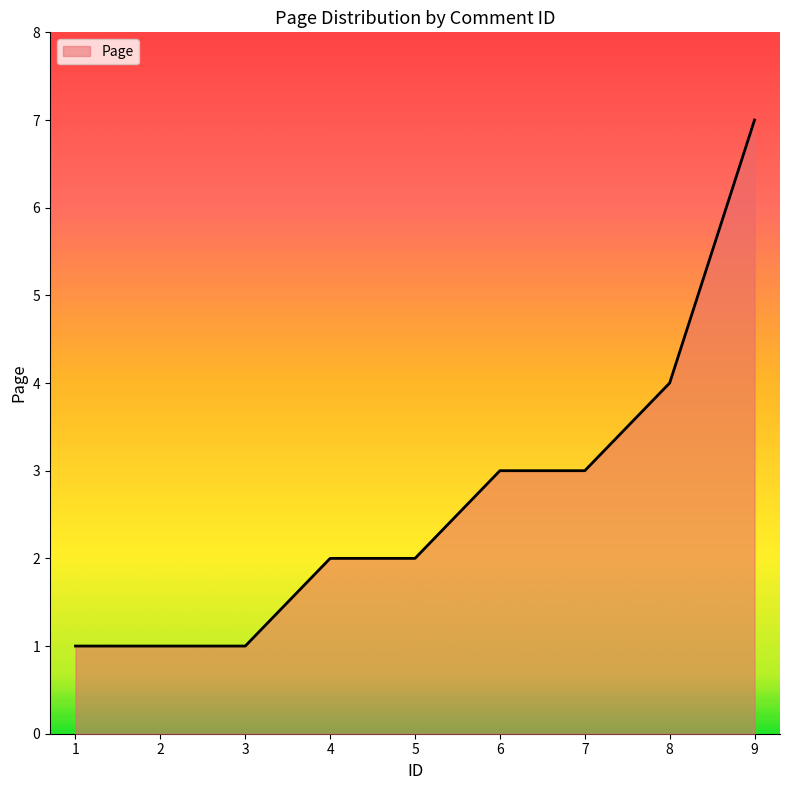

The chart shows a value of 2 at 4. True or false?

True